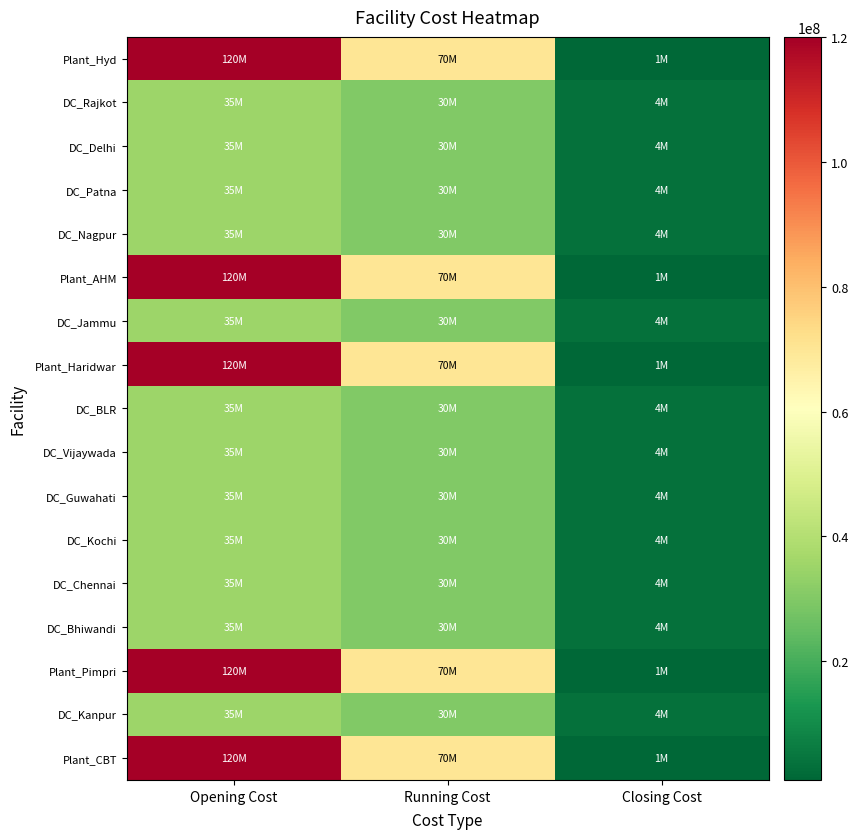

Between Opening Cost and Closing Cost, which is larger?

Opening Cost